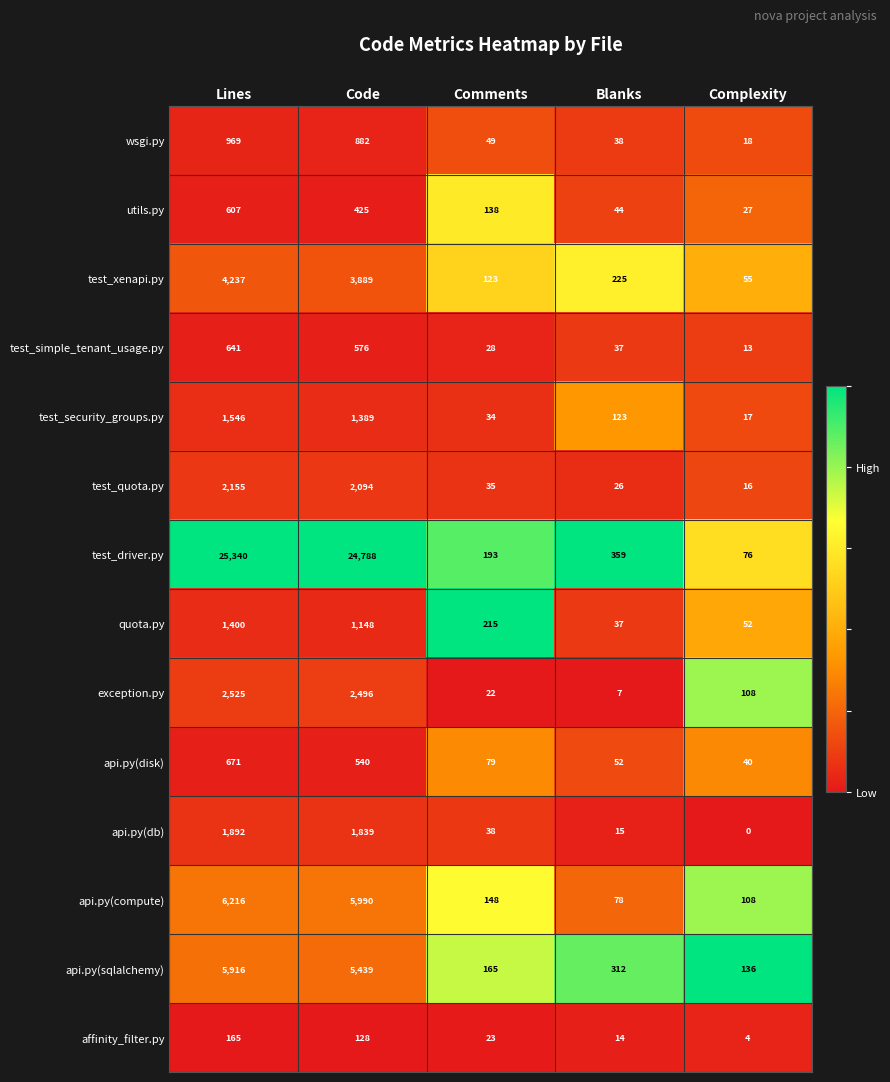

Rank the series at Lines from lowest to highest value.

affinity_filter.py, utils.py, test_simple_tenant_usage.py, api.py(disk), wsgi.py, quota.py, test_security_groups.py, api.py(db), test_quota.py, exception.py, test_xenapi.py, api.py(sqlalchemy), api.py(compute), test_driver.py